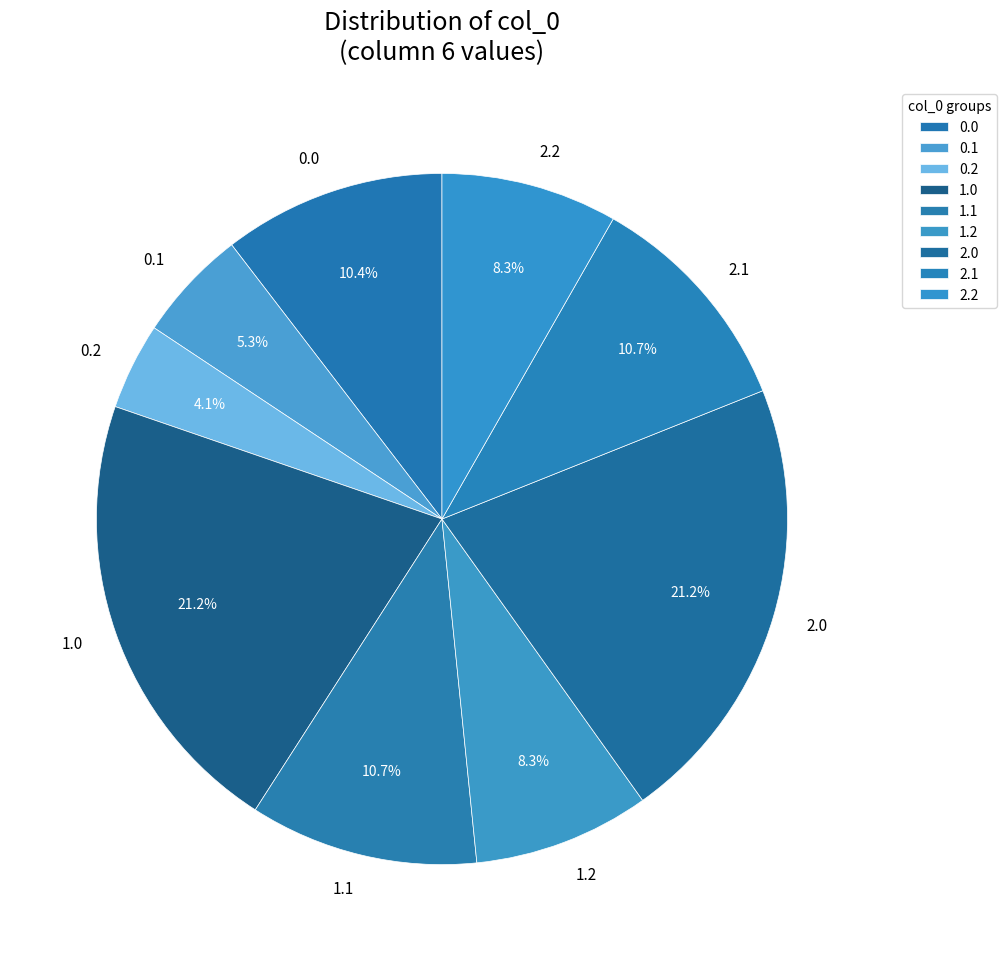

What percentage is NOT represented by 1.2?

91.7%